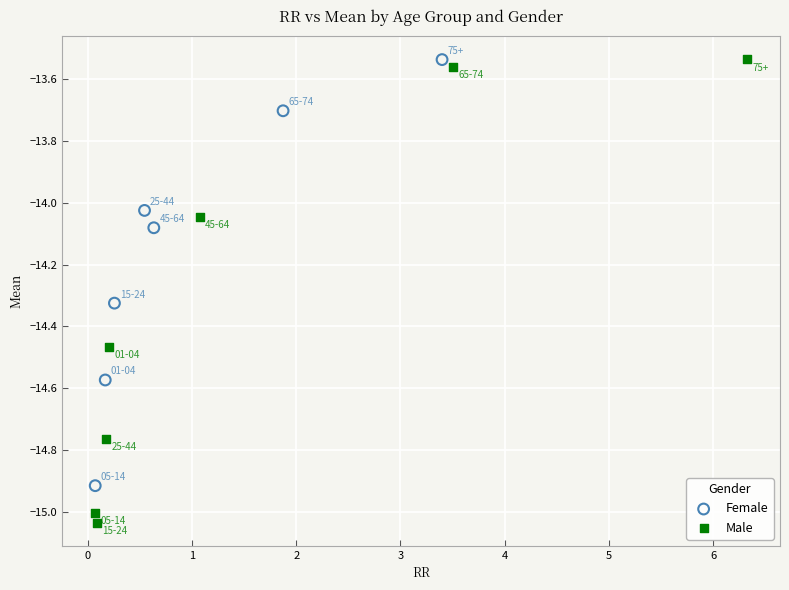

Which series has the largest Y range (max minus min)?

Male